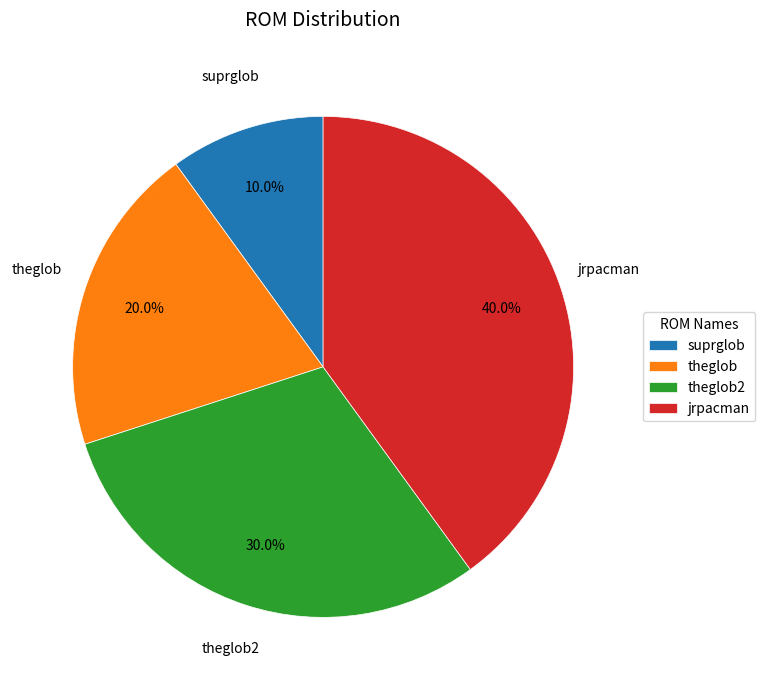

To the nearest percent, what is the difference between the largest and smallest slice percentages?

30%